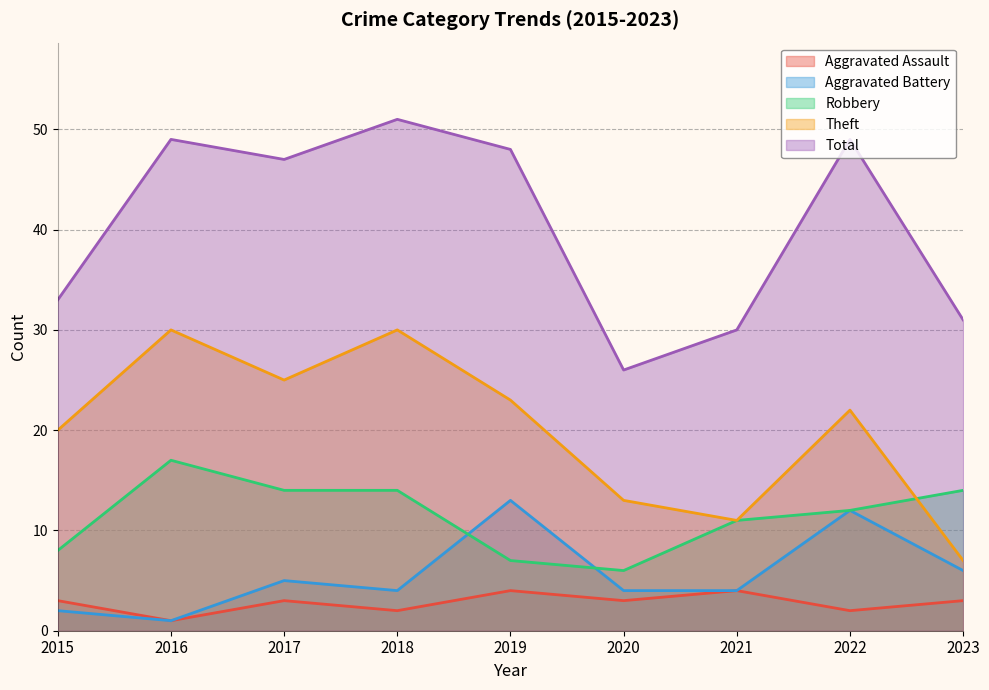

What is the value of the Aggravated Assault point at the 2nd from the left?

1